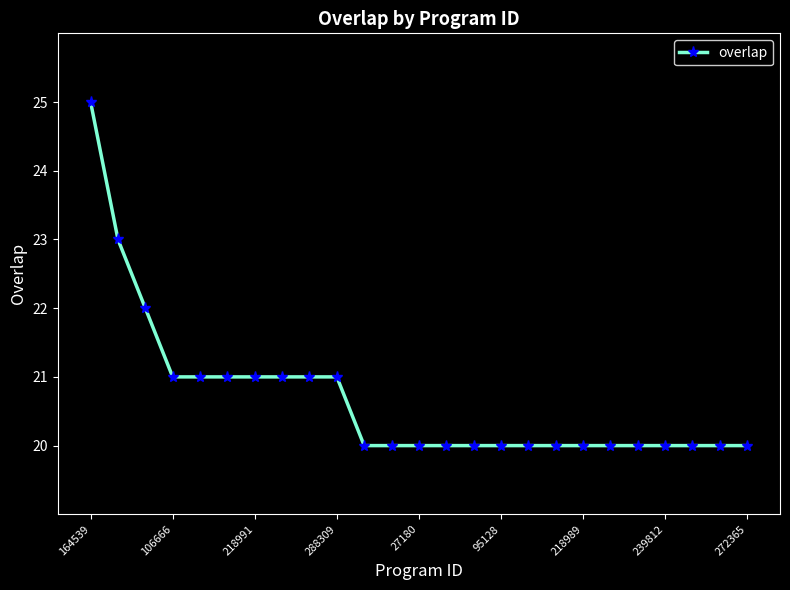

How many distinct data groups are displayed?

1